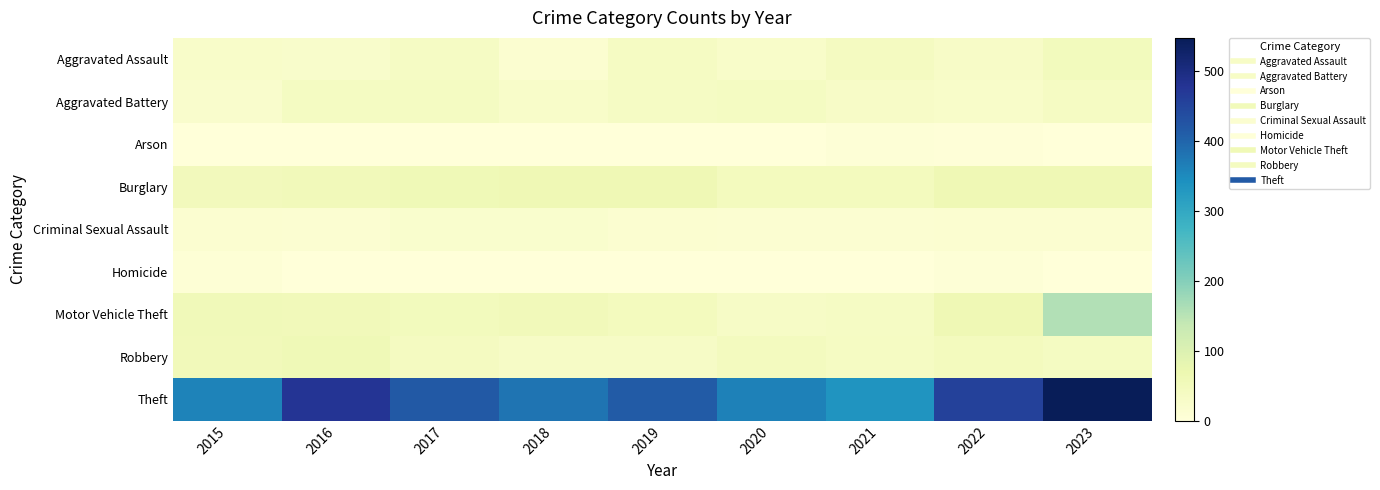

Which has a higher value, 2020 or 2023?

2023